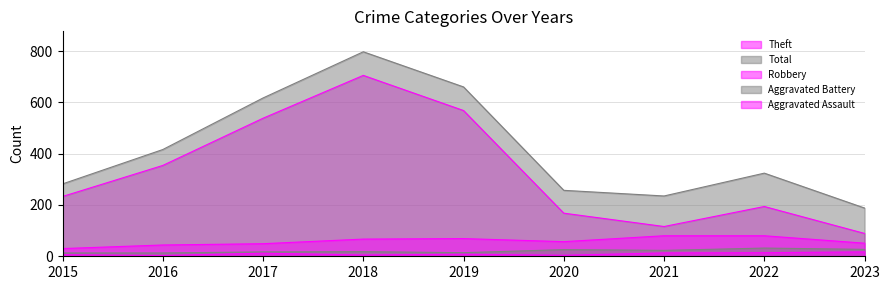

How many distinct data groups are displayed?

5